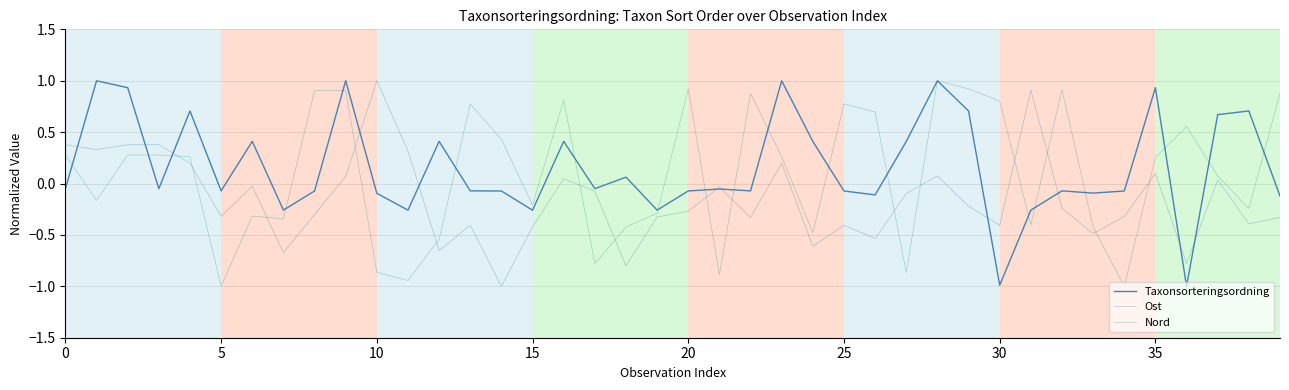

What is the value of the Taxonsorteringsordning point at the 15th from the left?

-0.1